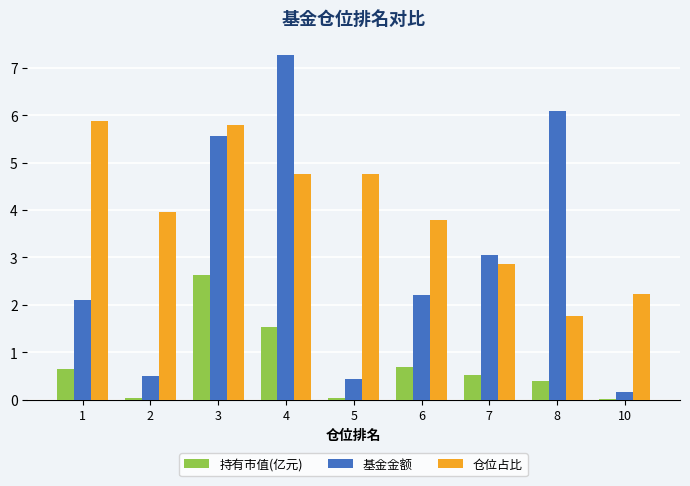

How many data points does each series have?

9